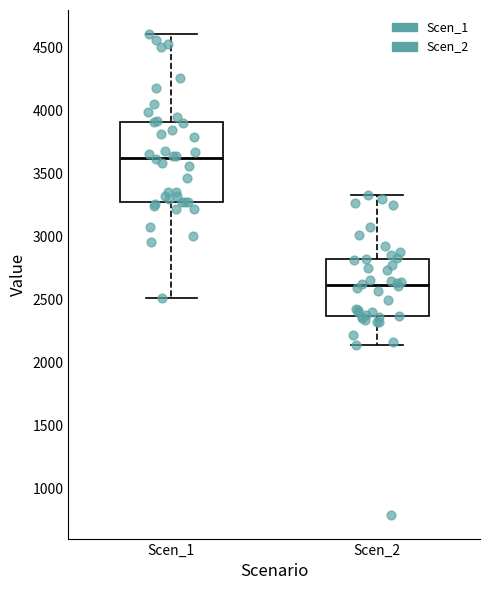

Where is the upper edge of the box for Scen_1 on the y-axis? The values are not printed on the chart, so give them approximately, as read against the axis.

3900